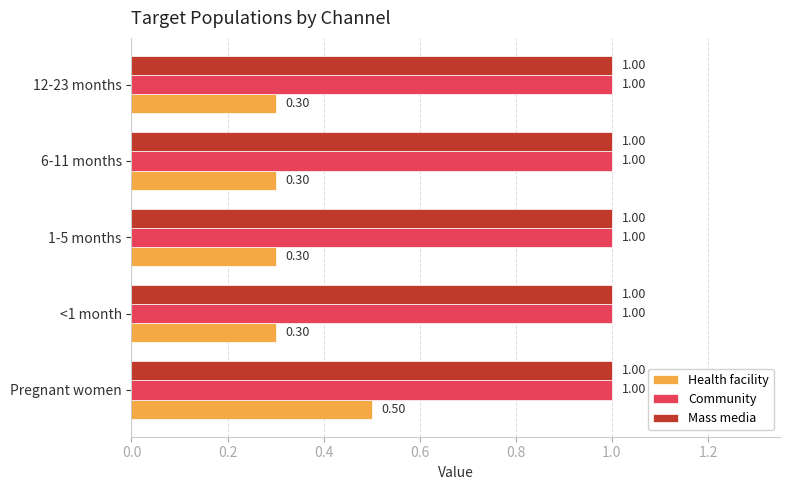

What is the sum of all Health facility values?

1.7